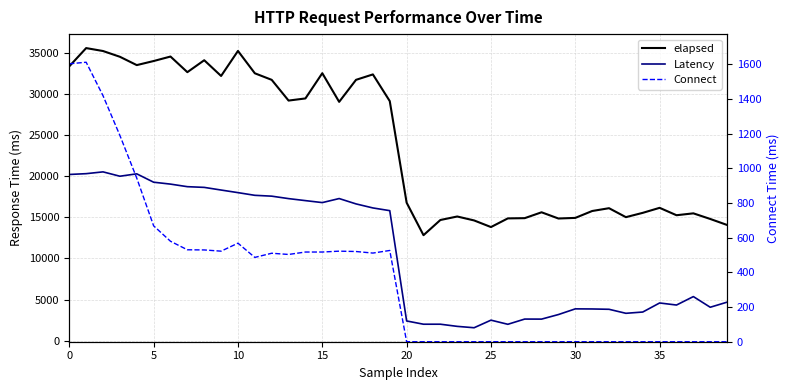

What is the lowest value of the Latency series?

1587